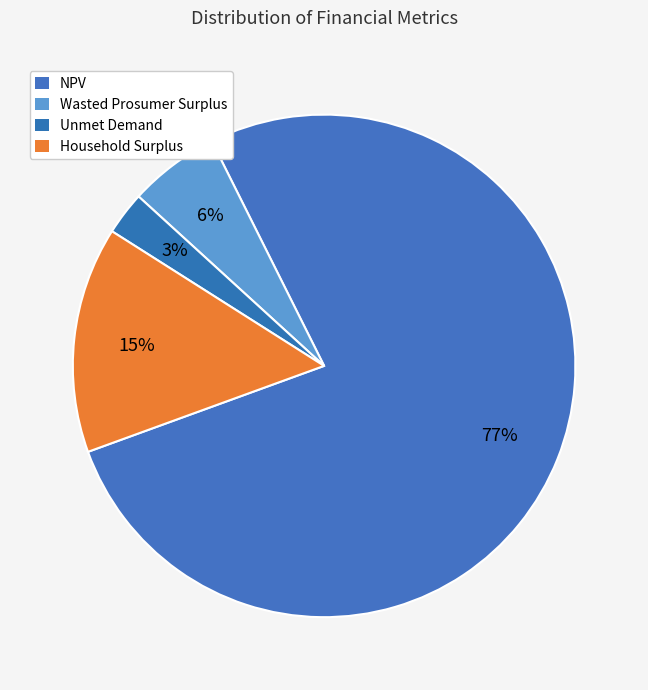

How many segments does this pie chart have?

4